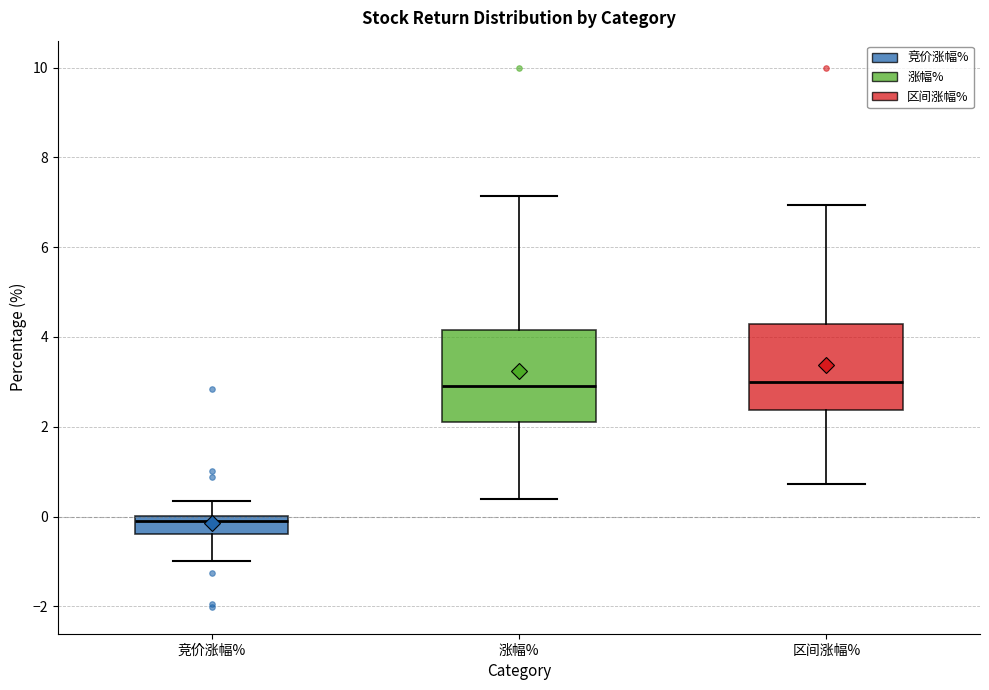

Which box has the lowest median line?

竞价涨幅%